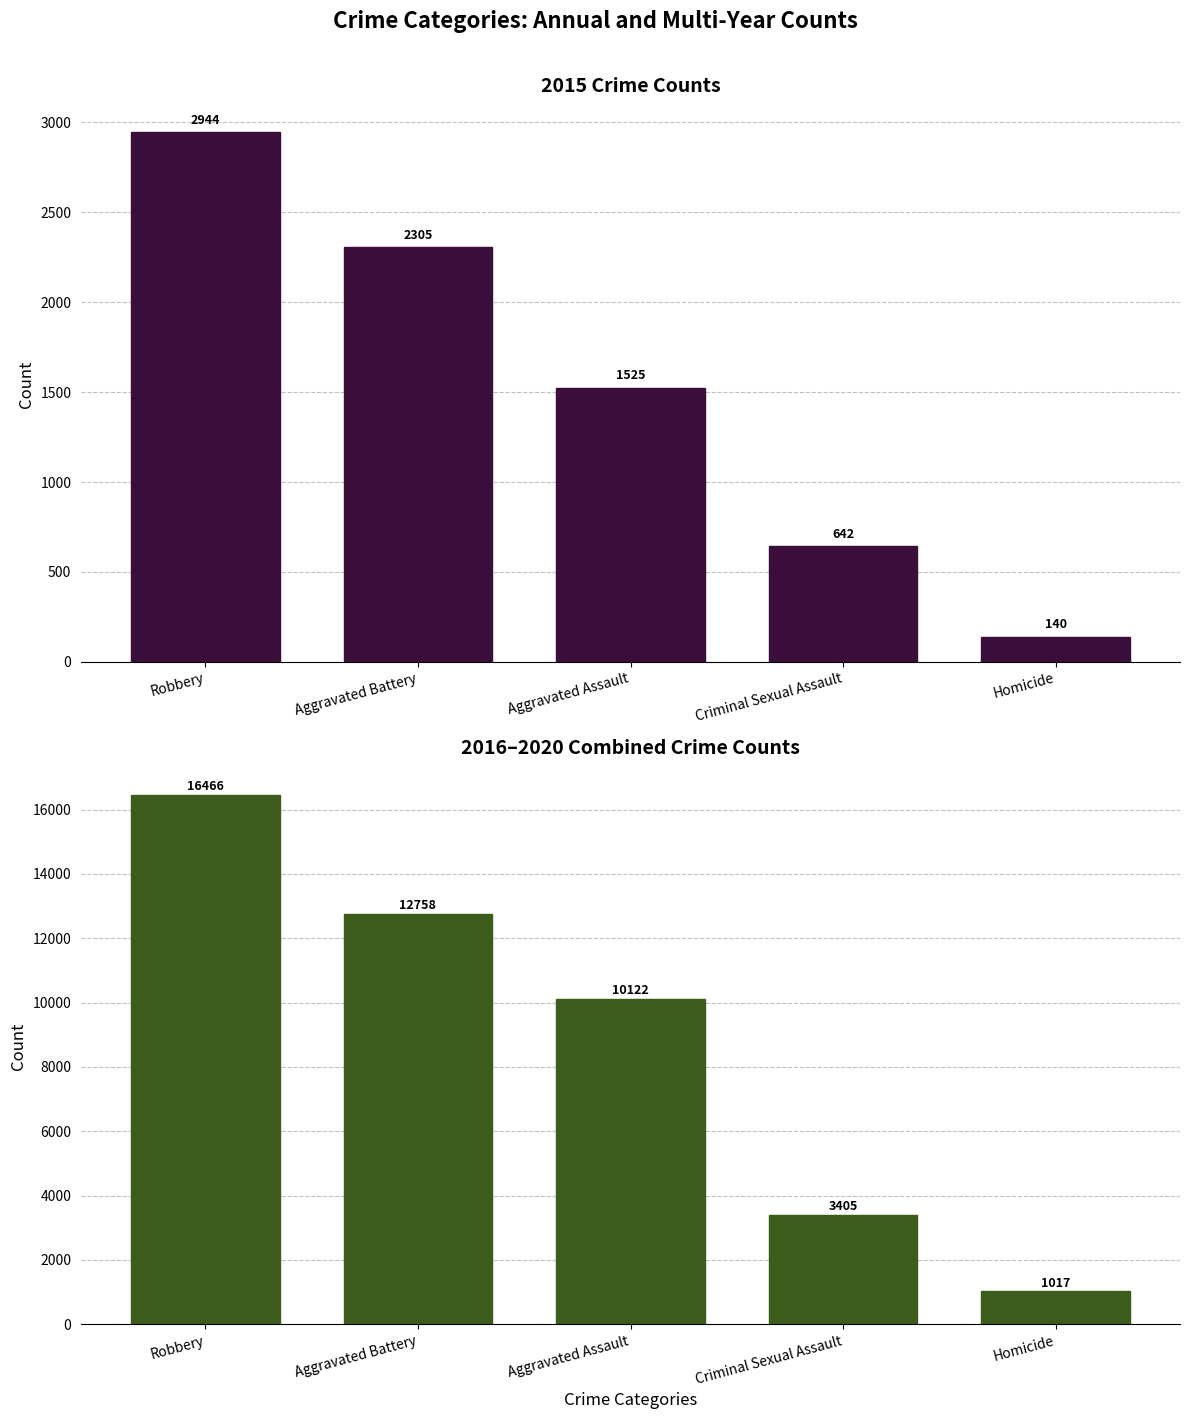

Approximately how many times larger is the value at Criminal Sexual Assault compared to Homicide?

3.3